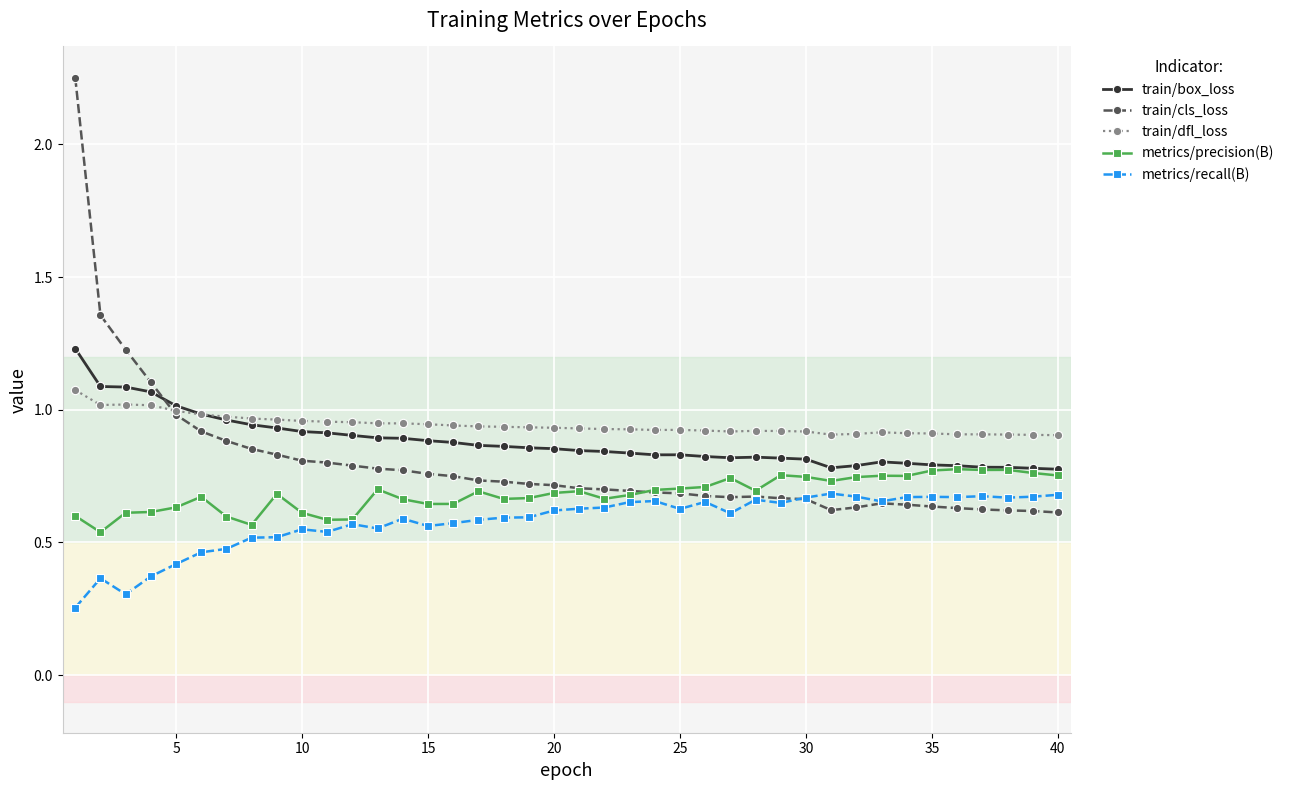

Is this an area chart (filled region under the line)?

No